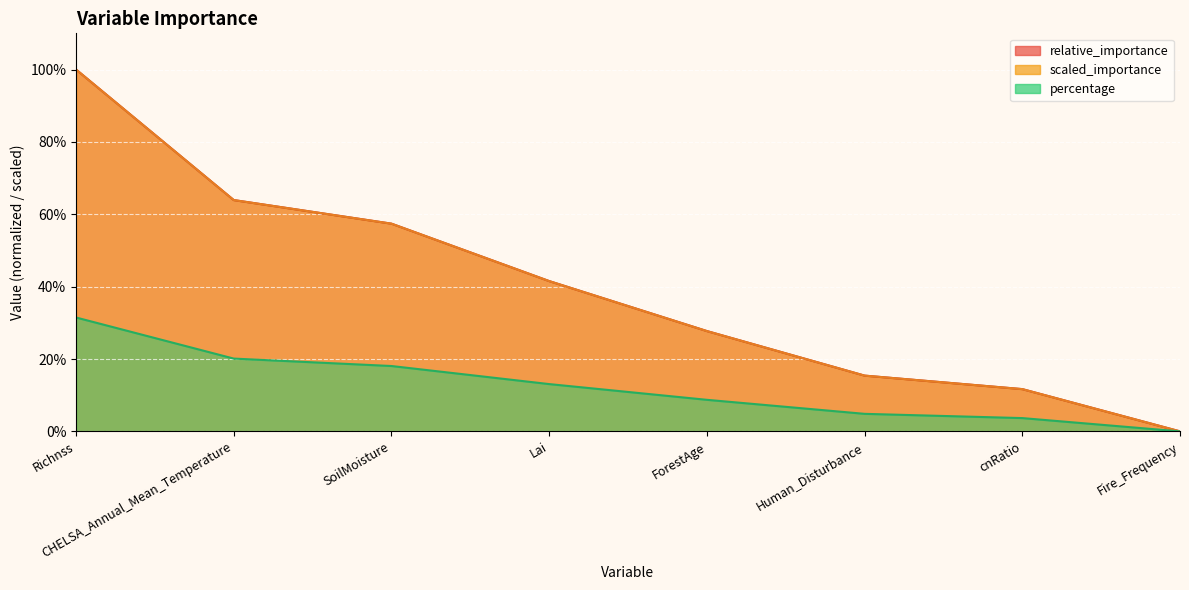

What is the label of the 2nd point from the left?

CHELSA_Annual_Mean_Temperature